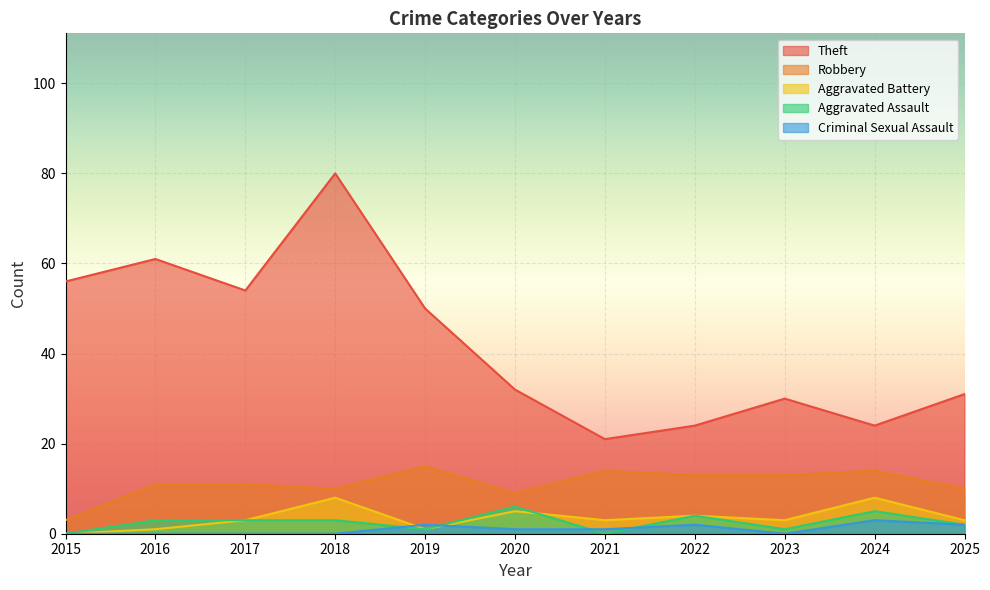

What is the maximum value shown in the chart?

80